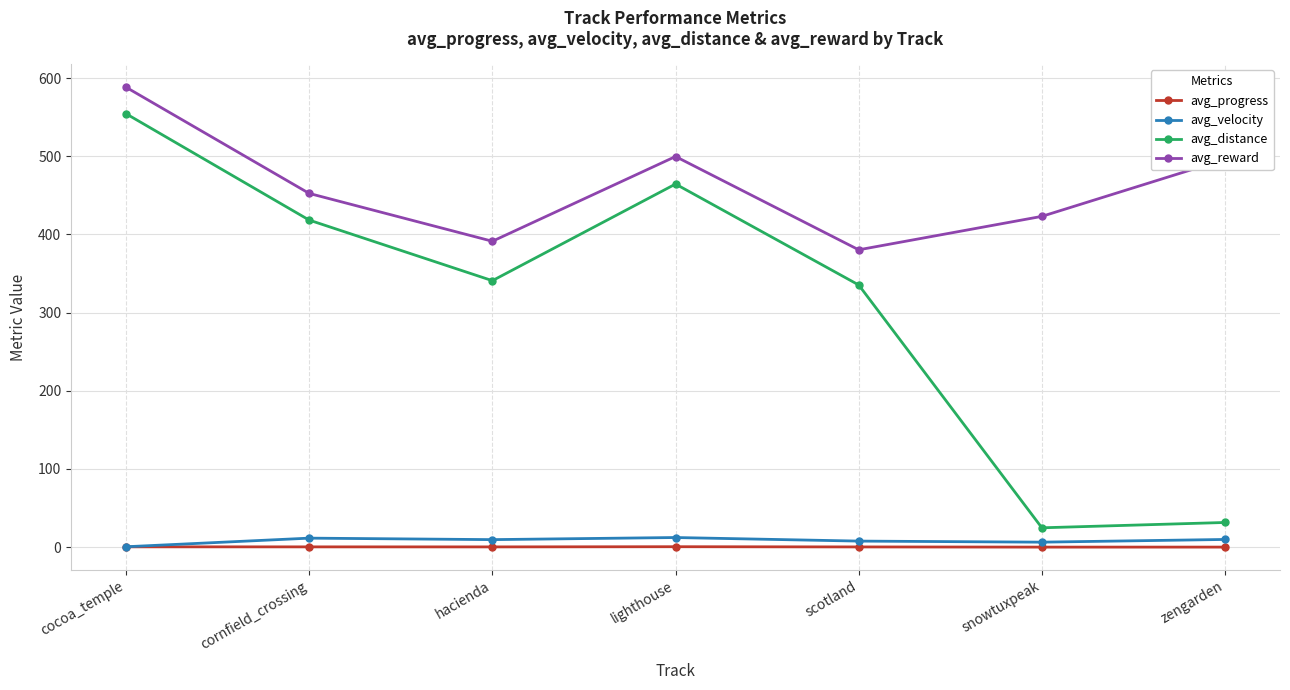

What is the label of the 3rd point from the right?

scotland